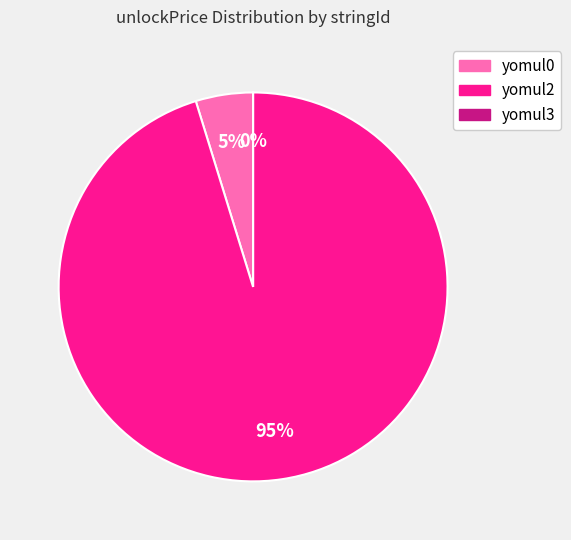

Which slice is the largest?

yomul2